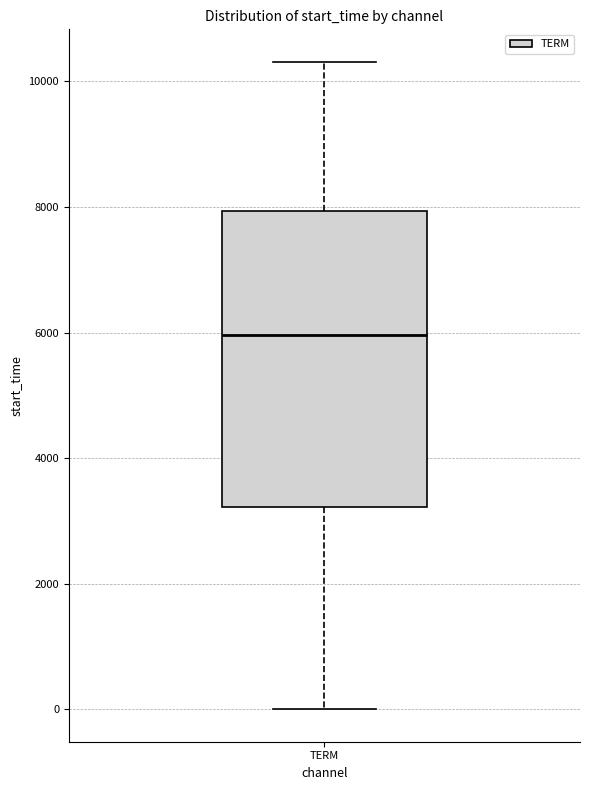

Read this box plot against the y-axis: the position of the median line, the range covered by the box, and the ends of both whiskers. The values are not printed on the chart, so give them approximately, as read against the axis.

median 6000, box 3200 to 8000, whiskers 0 to 10400